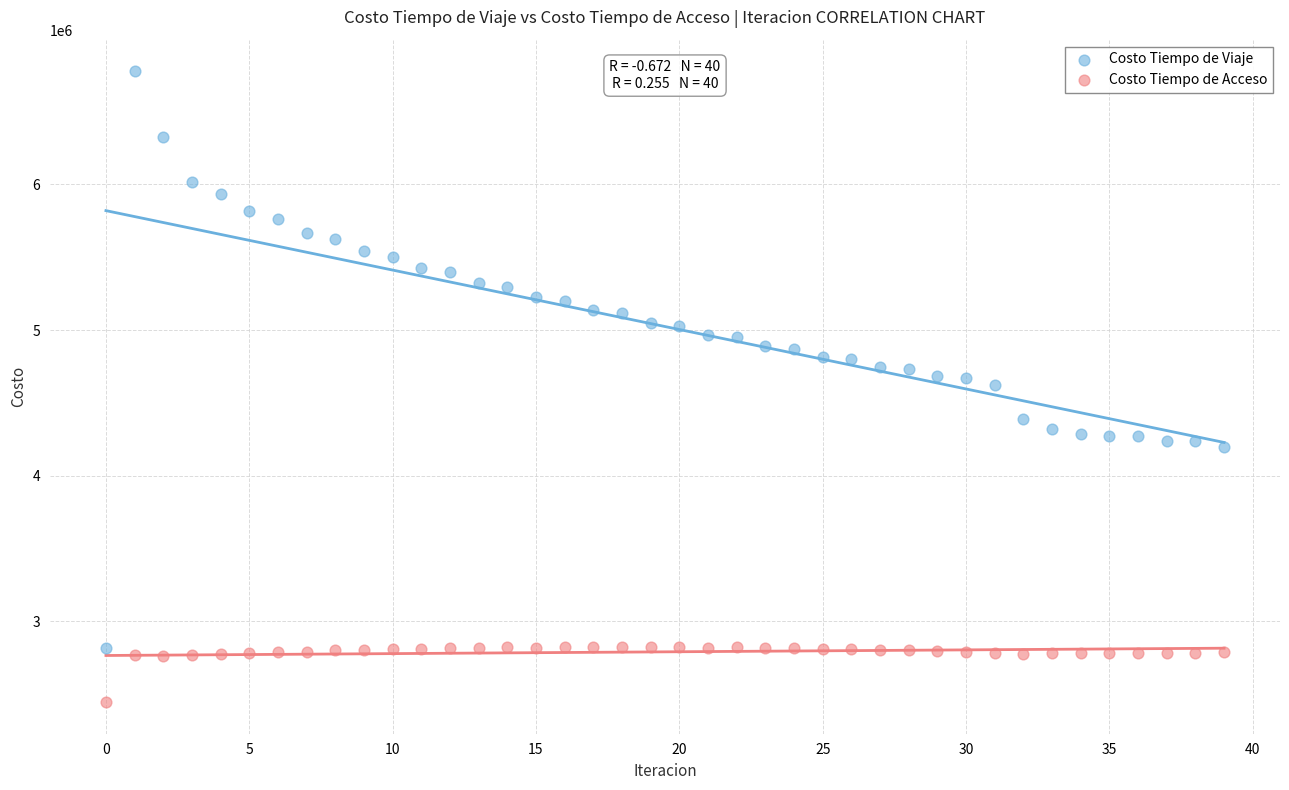

Across all data points, what is the range of Y values (max minus min)?

4332298.2